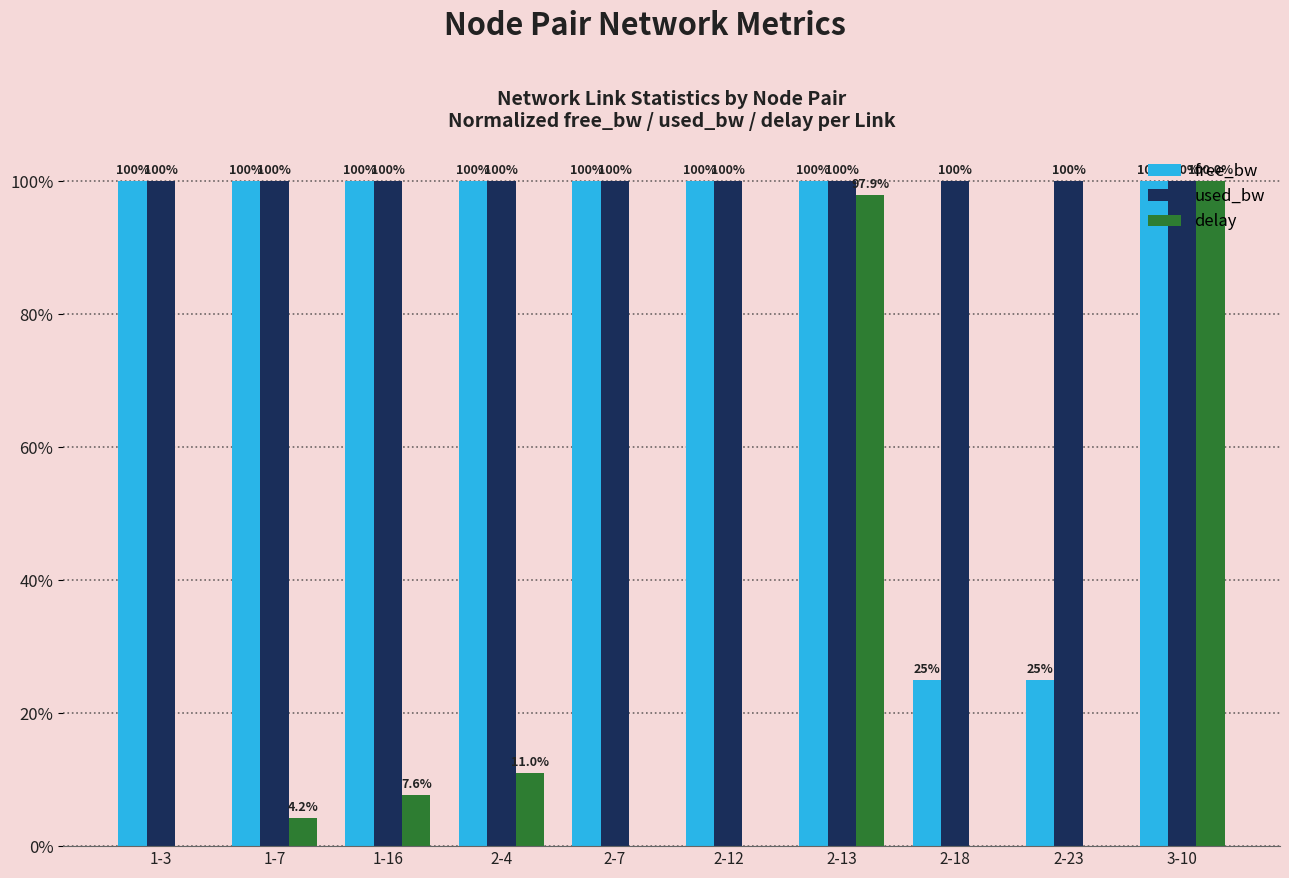

The value of used_bw at 2-23 is 22.2. True or false?

False